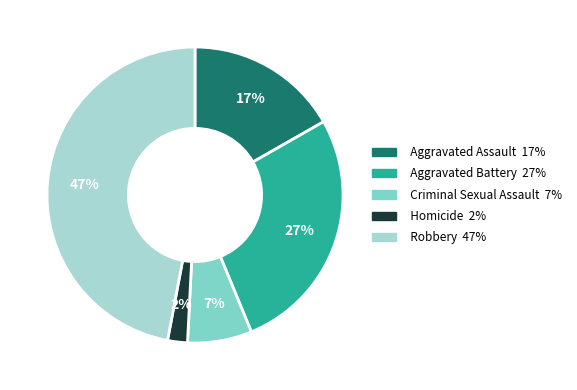

To the nearest percent, what percentage of the pie is Homicide?

2%